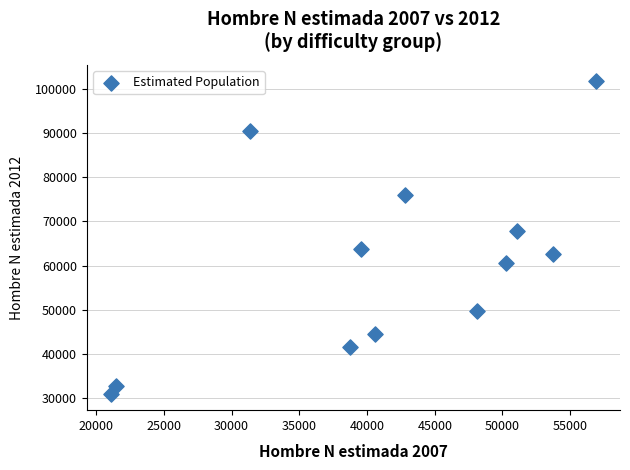

What Y value in the scatter plot is closest to 66341?

67729